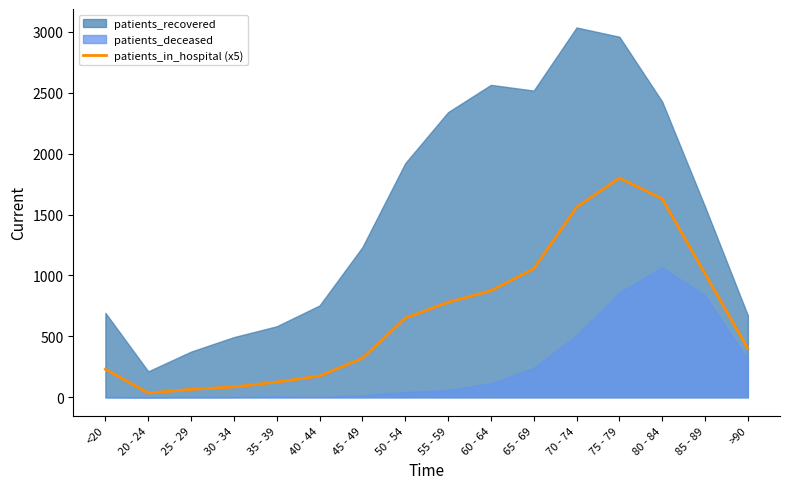

The patients_in_hospital (x5) series shows 1630 at 80 - 84. True or false?

True